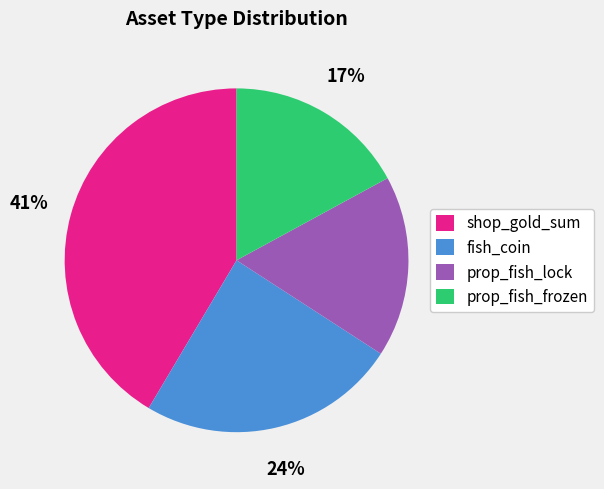

How many segments does this pie chart have?

4